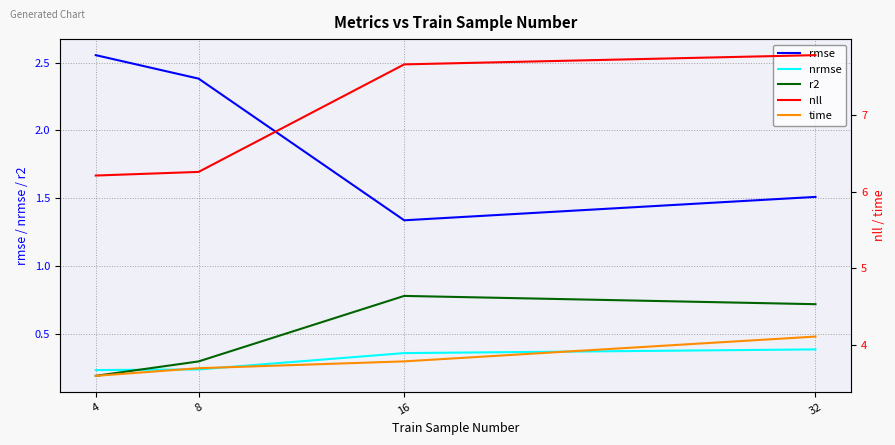

List the series in order of their peak value, highest first.

nll, time, rmse, r2, nrmse